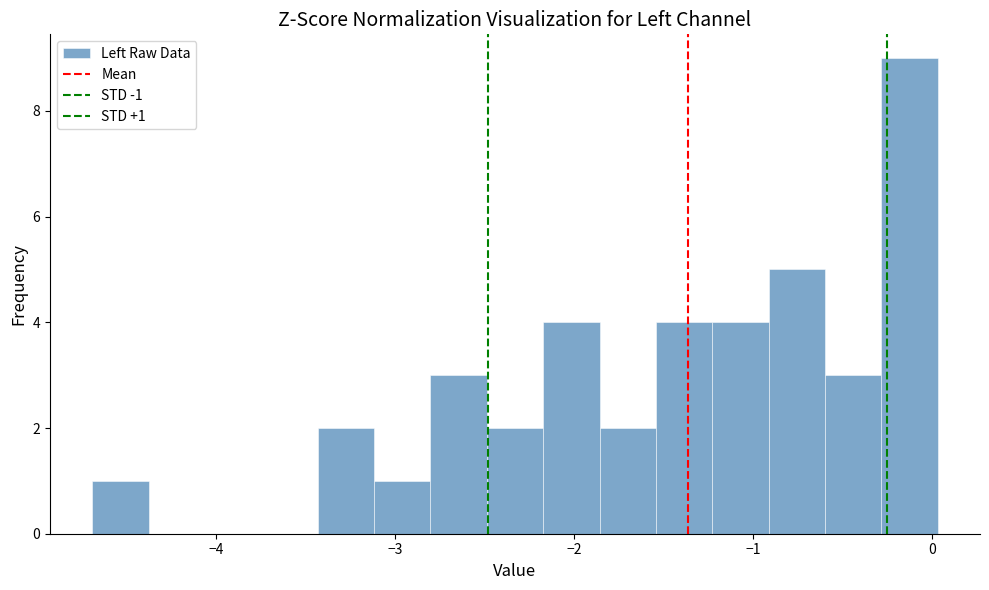

Read against the x-axis, roughly where is the centre of the tallest bar?

-0.1